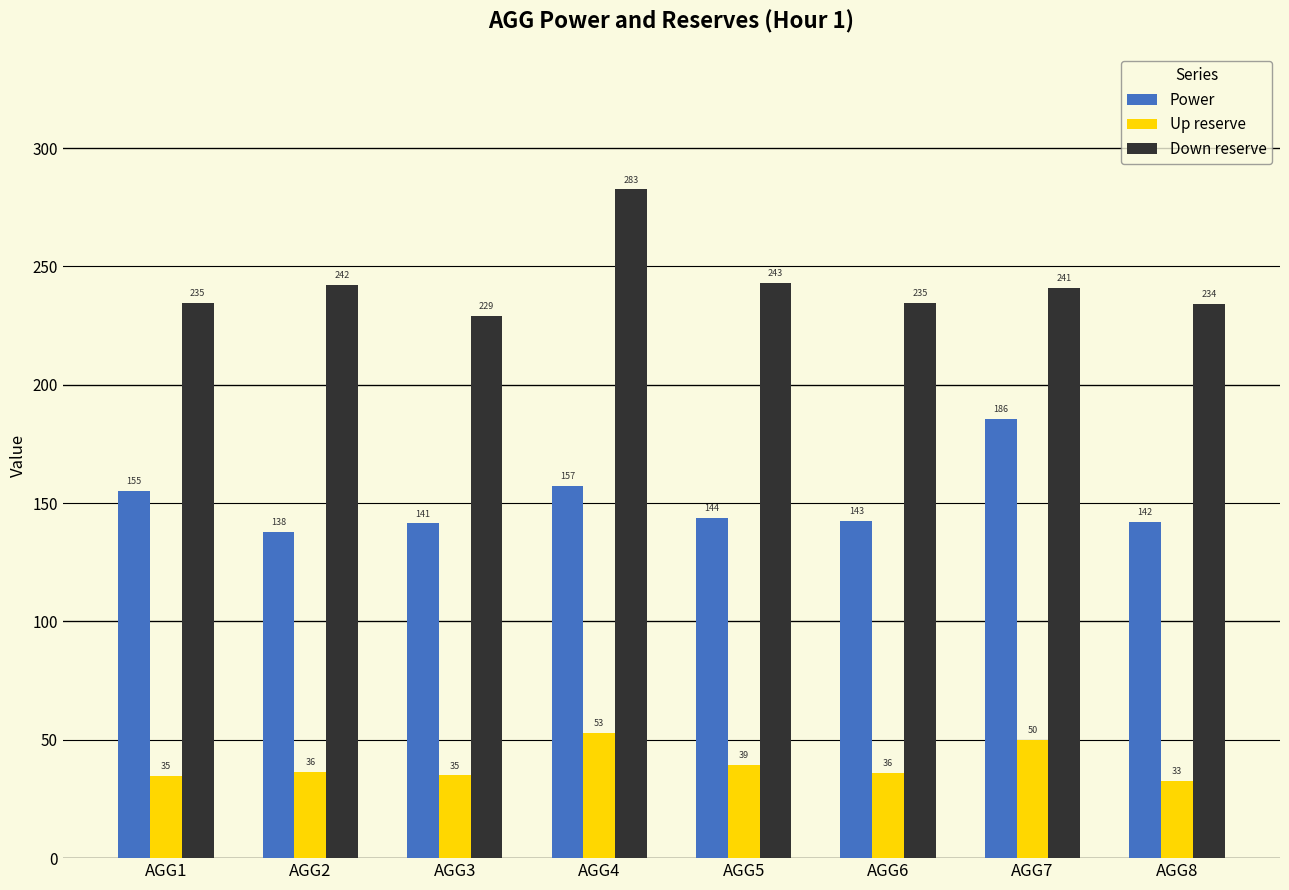

How many values in the Up reserve series are below 36?

3